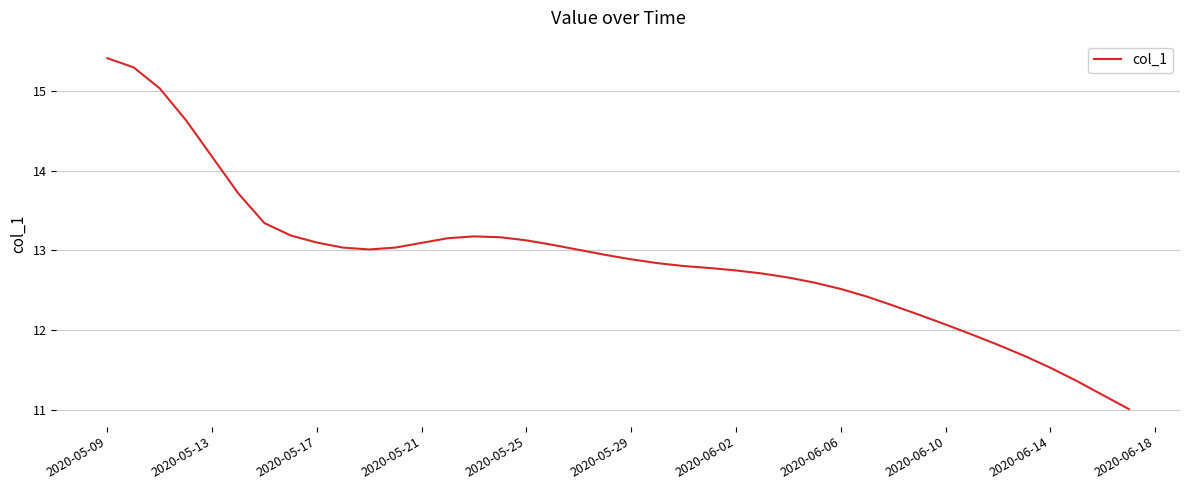

How many lines are shown in the chart?

1